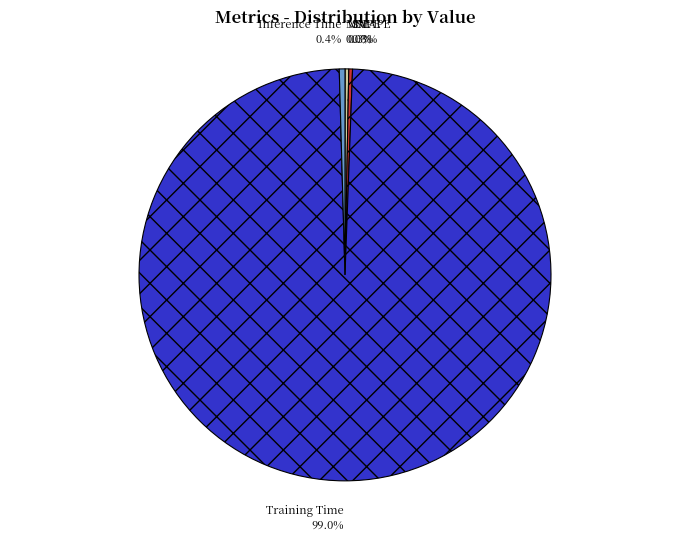

Which slice is the largest?

Training Time